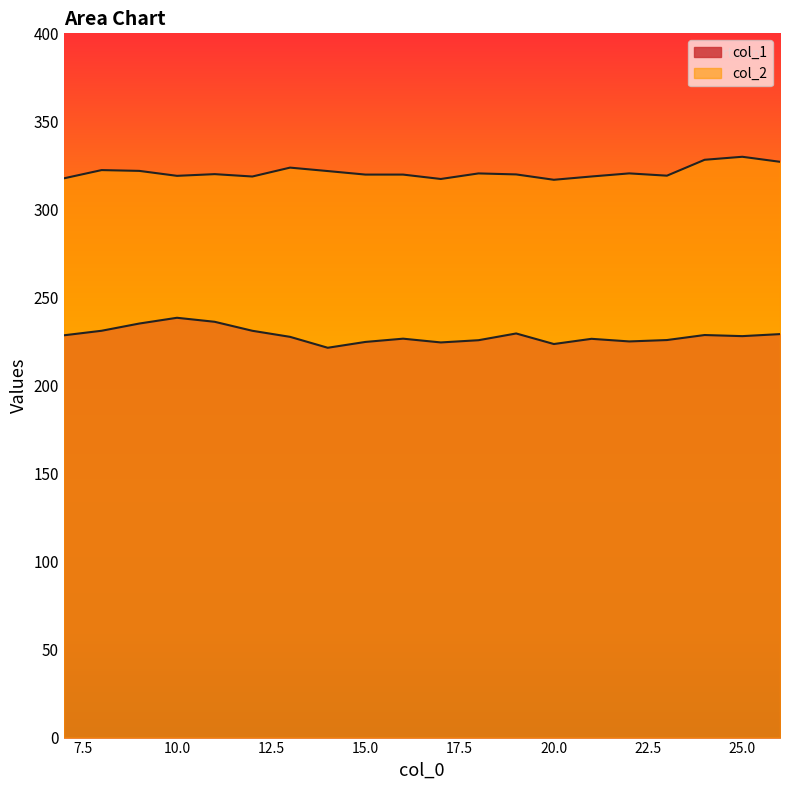

Reading left to right, what are all the values shown in this chart?

col_1: 228.5	231.1	235.2	238.4	236.2	231.1	227.6	221.4	224.7	226.6	224.4	225.7	229.5	223.5	226.5	225.0	225.8	228.6	228.0	229.2
col_2: 317.6	322.3	321.9	319.1	320.0	318.7	323.7	321.8	319.8	319.8	317.3	320.4	319.9	316.8	318.7	320.5	319.2	328.2	329.9	327.0